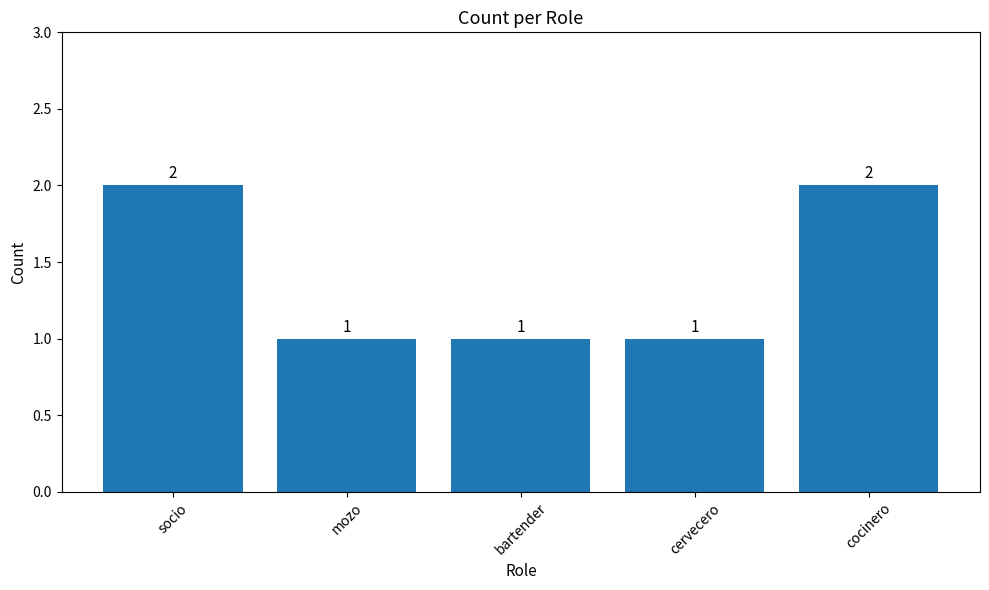

What is the change in value from cervecero to cocinero?

+1